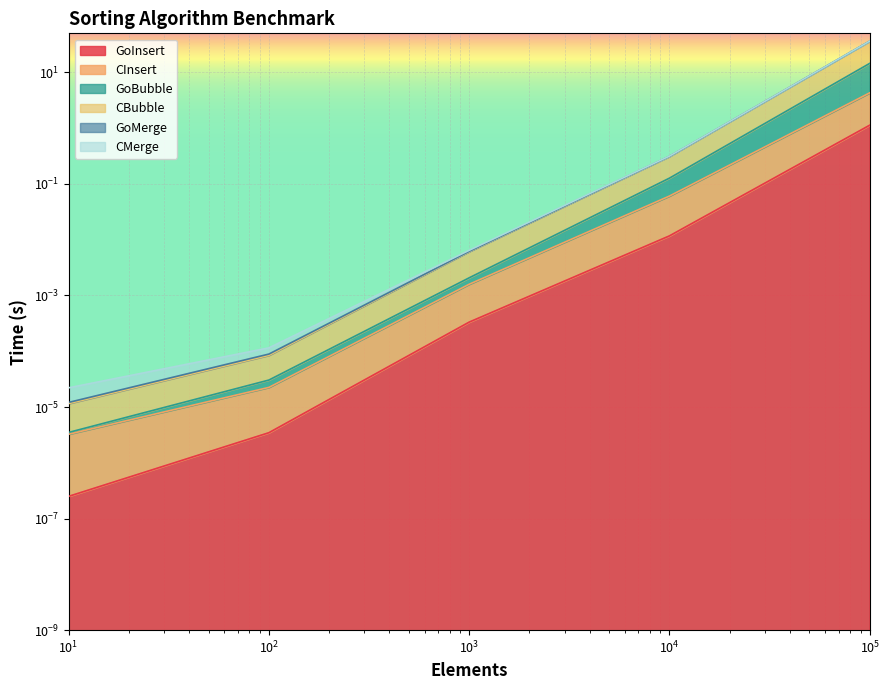

True or false: CInsert and GoBubble cross at least once.

False